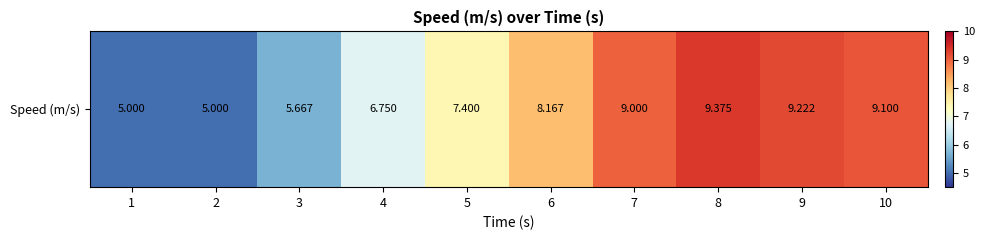

What is the greatest value displayed?

9.4